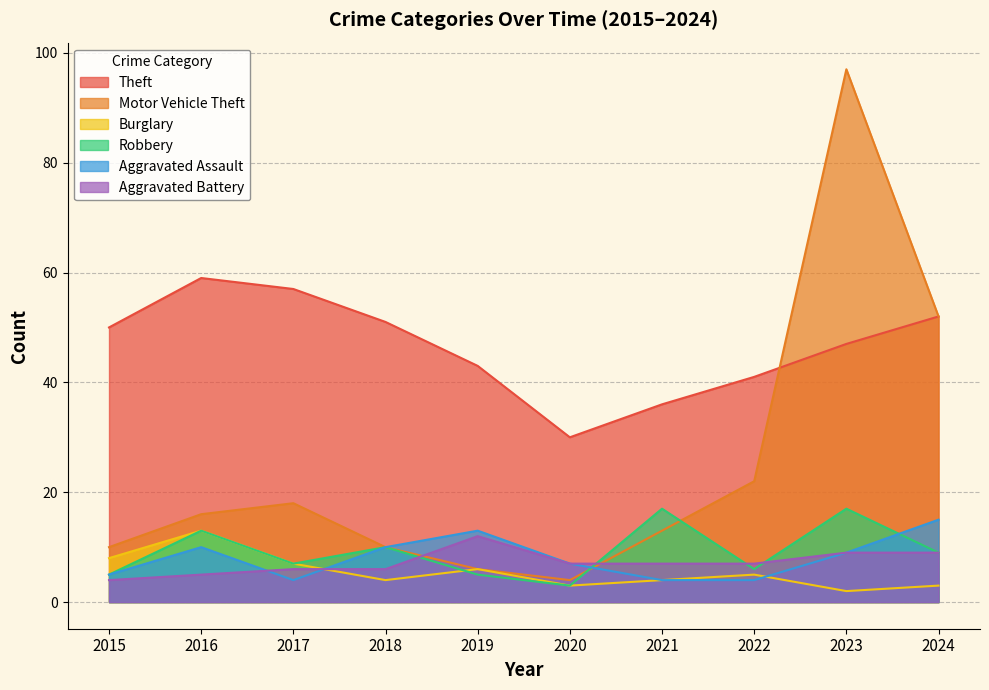

At which category is the sum across all series the highest?

2023